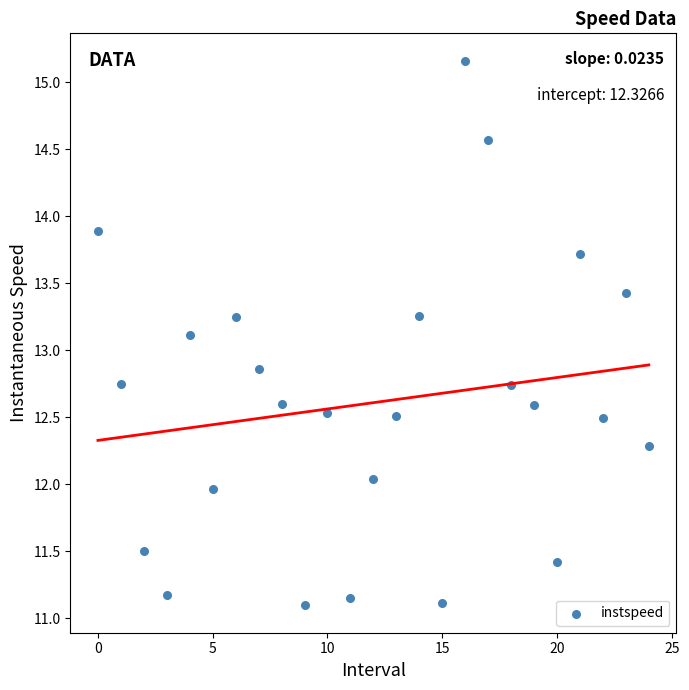

What is the range of Y values (max minus min)?

4.1